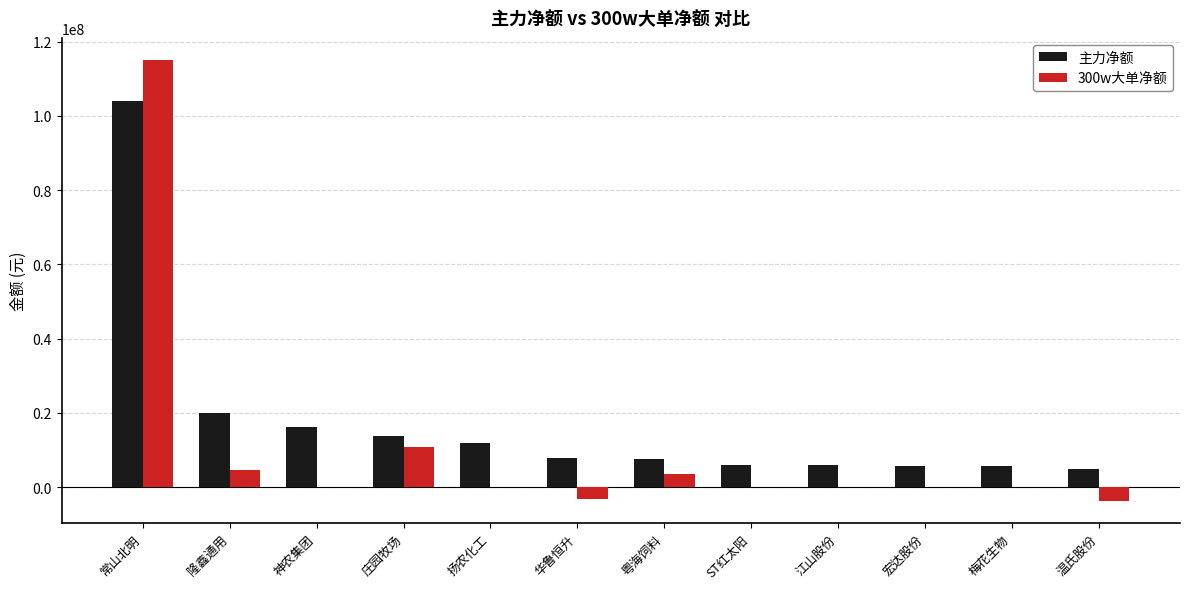

What is the highest value of the 主力净额 series?

104072731